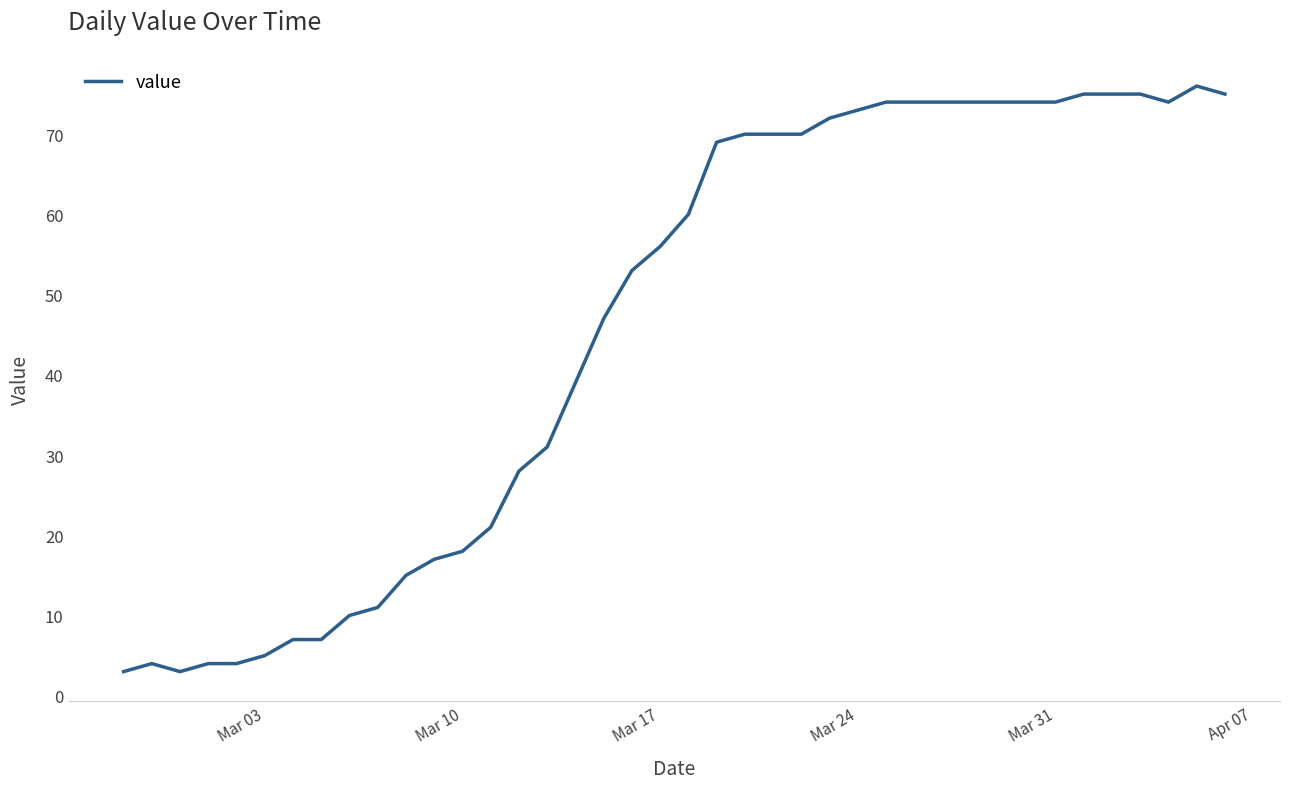

What is the difference between the maximum and minimum values?

73